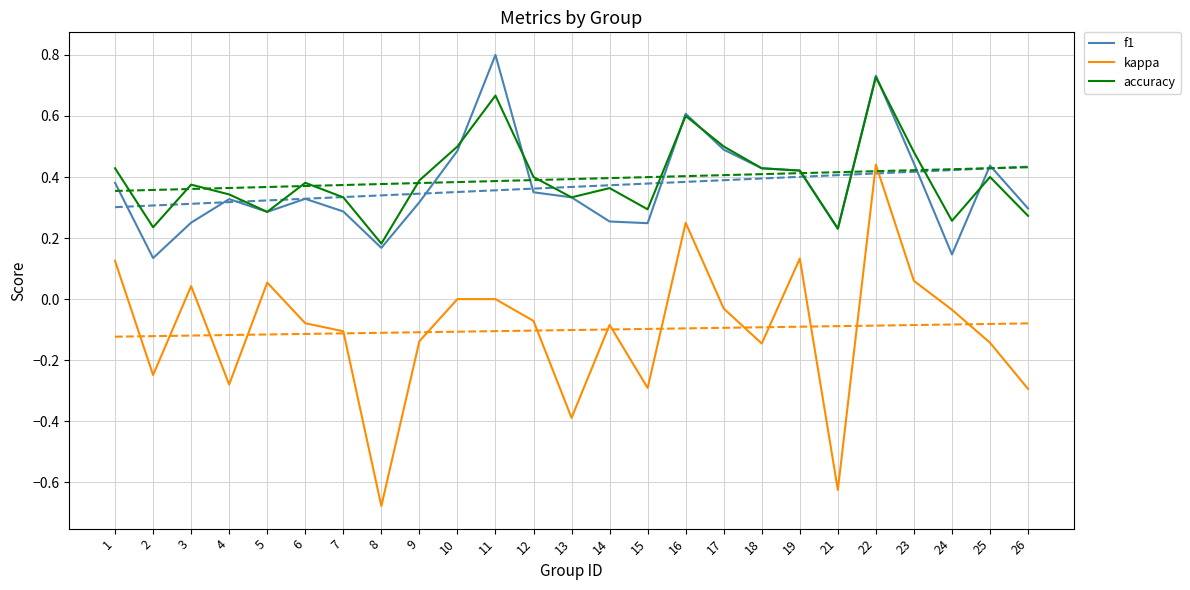

What is the difference between the f1 values at 3 and 11?

0.5